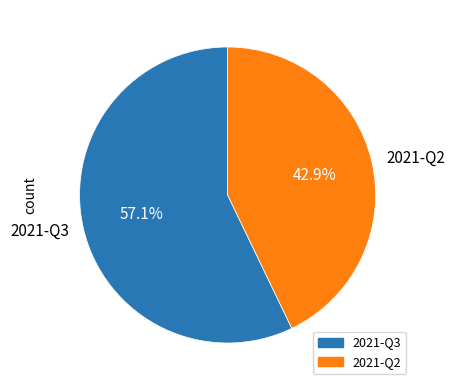

What percentage is NOT represented by 2021-Q2?

57.1%